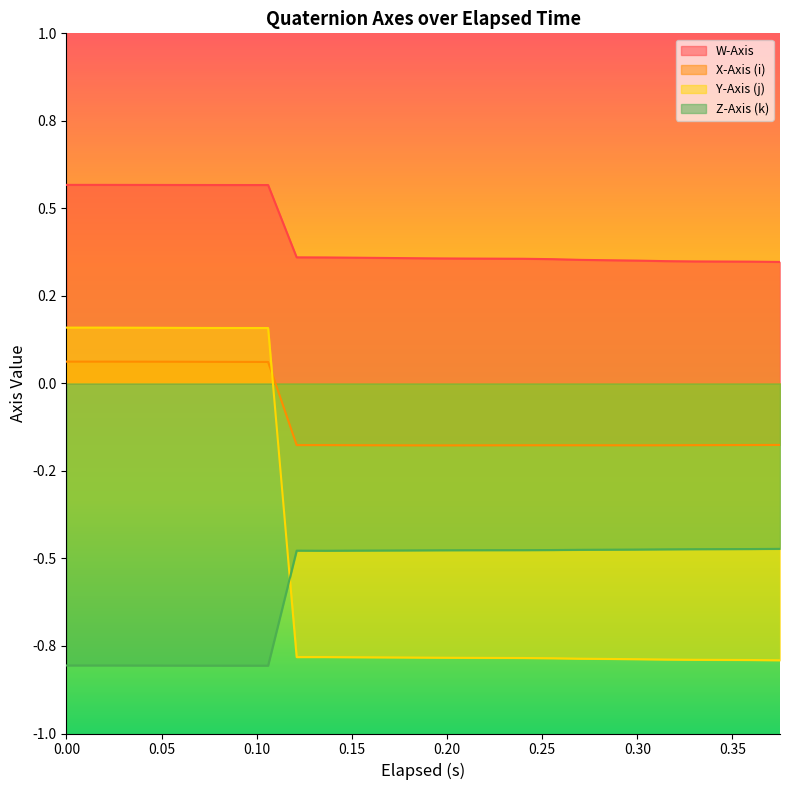

True or false: W-Axis and X-Axis (i) cross at least once.

False